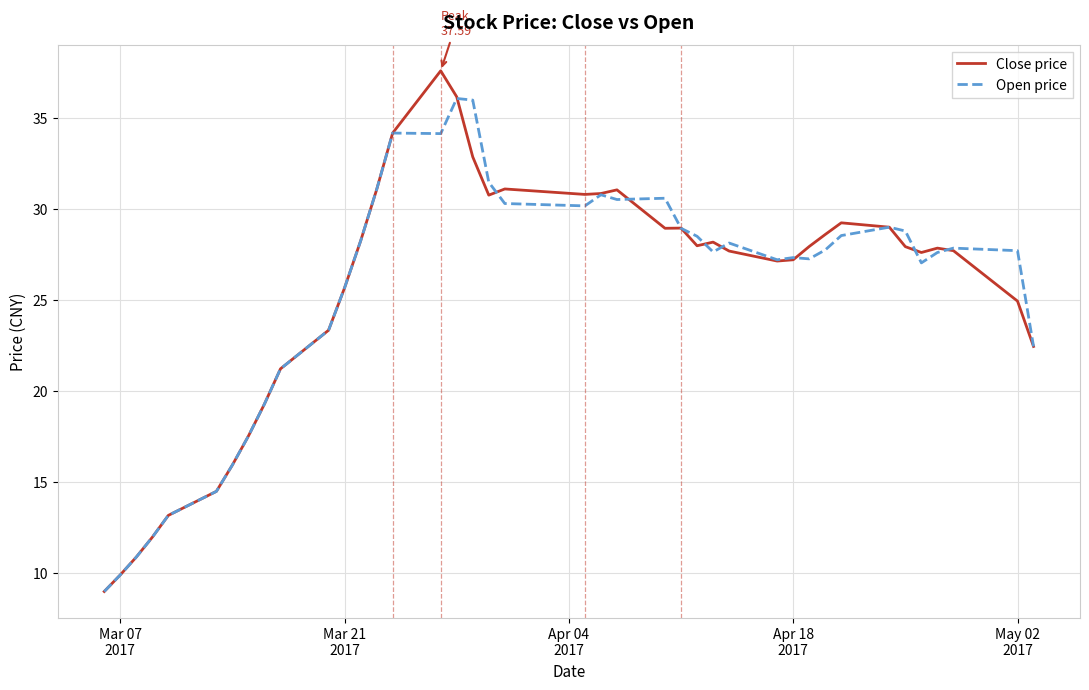

What is the highest value of the Close price series?

37.6